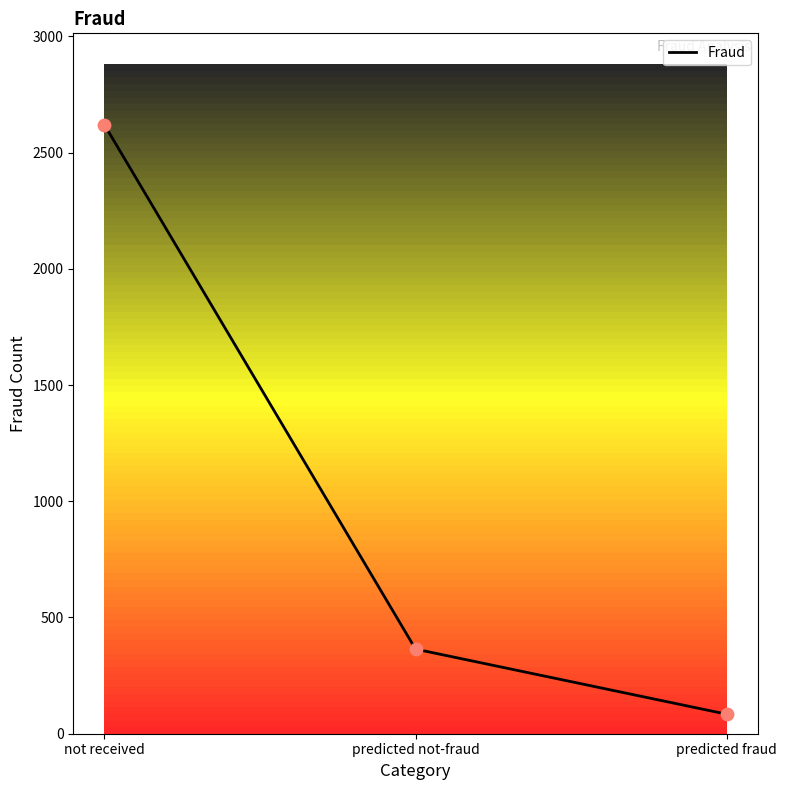

Which has a higher value, predicted fraud or predicted not-fraud?

predicted not-fraud